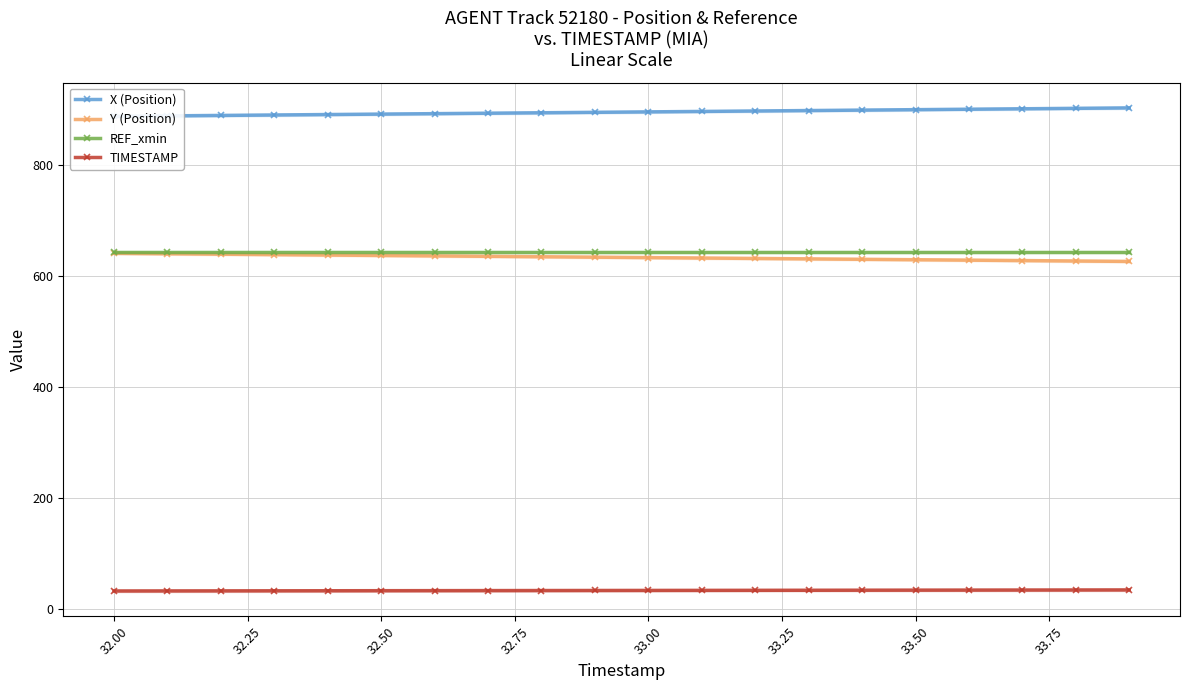

True or false: TIMESTAMP and Y (Position) cross at least once.

False